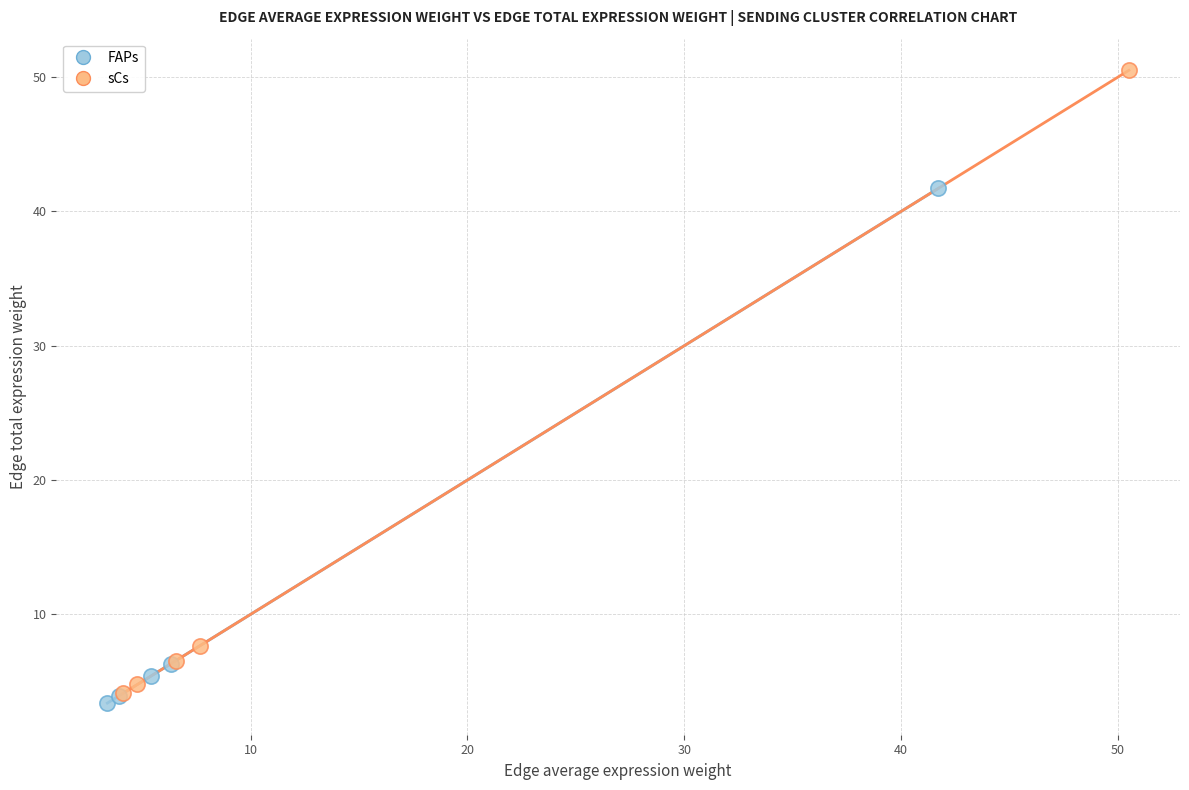

Which series contains the lowest Y value?

FAPs